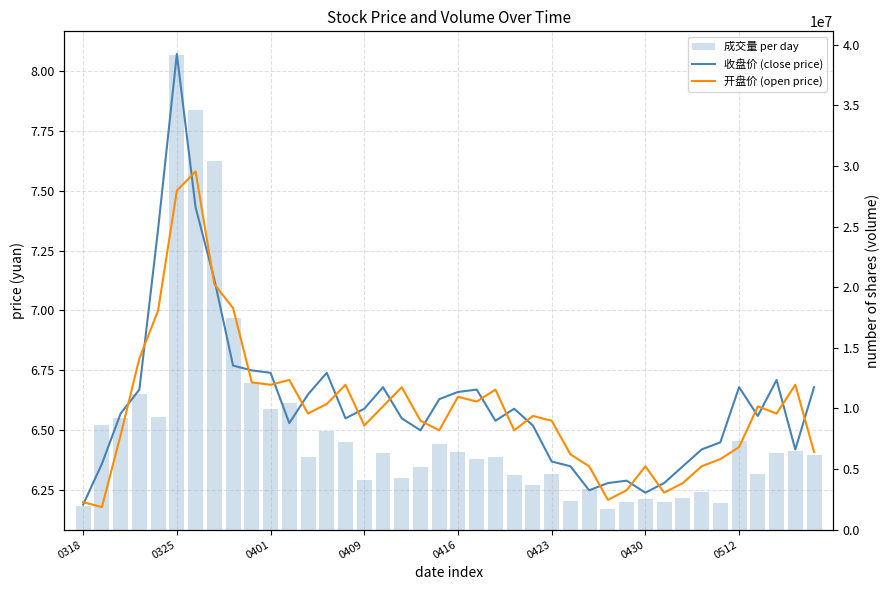

What is the value of the 开盘价 (open price) bar at the 23rd from the left?

6.7